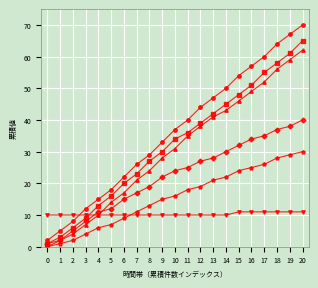

At which category is the sum across all series the highest?

20